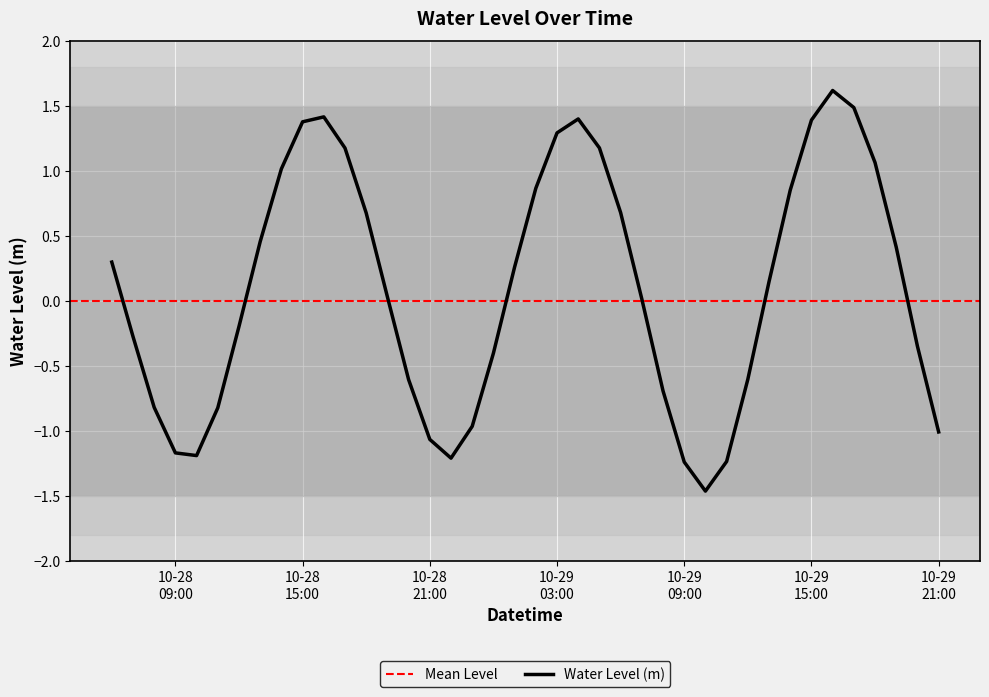

How many data points are less than 0?

18